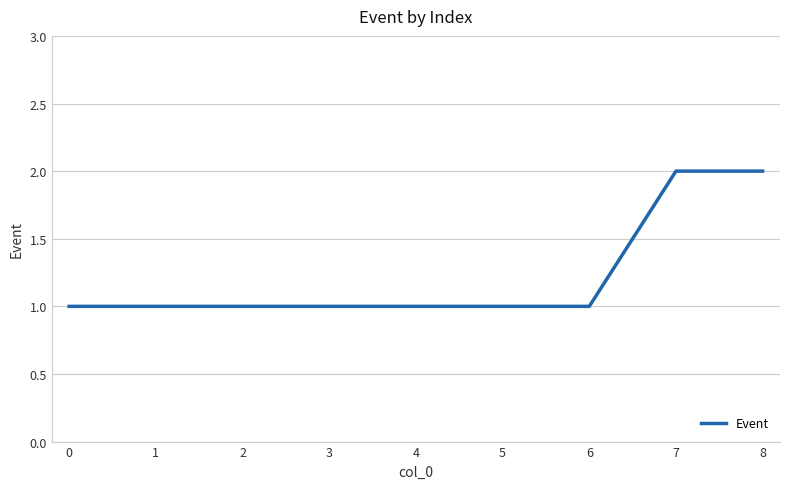

The value at 5 is 1. True or false?

True